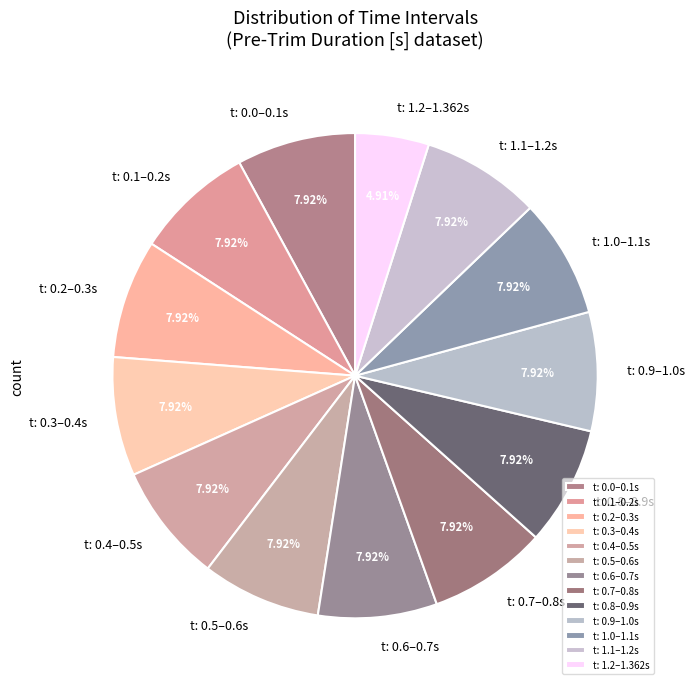

Is the sum of t: 0.2–0.3s and t: 0.9–1.0s greater than half?

No